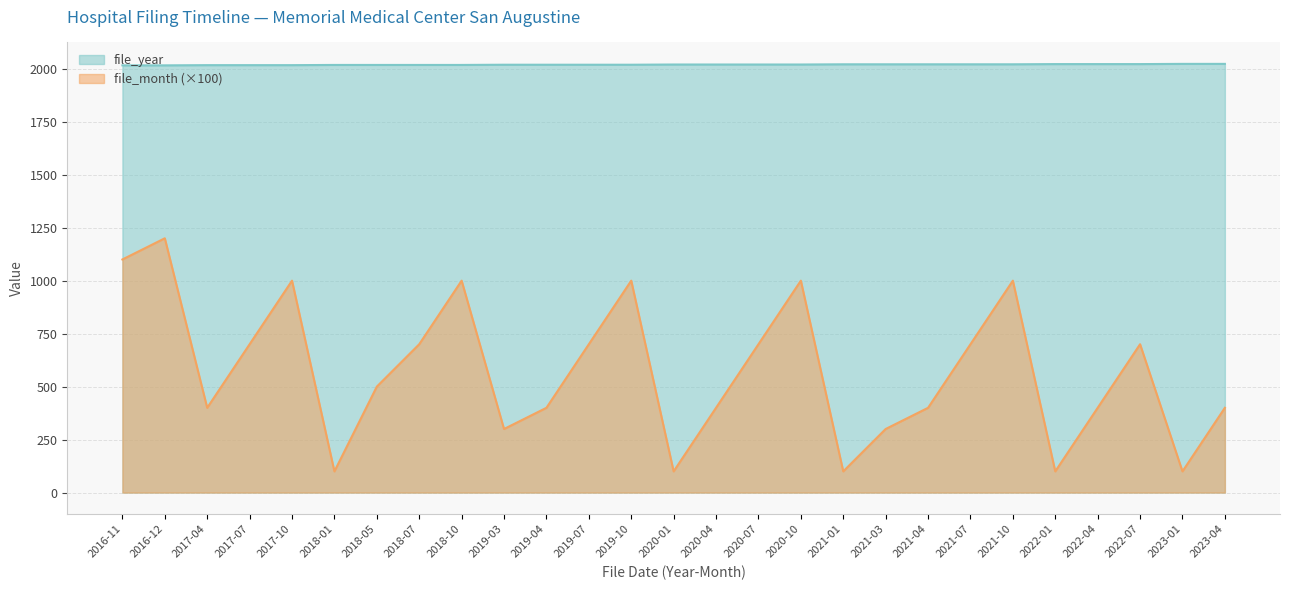

How many lines are shown in the chart?

2